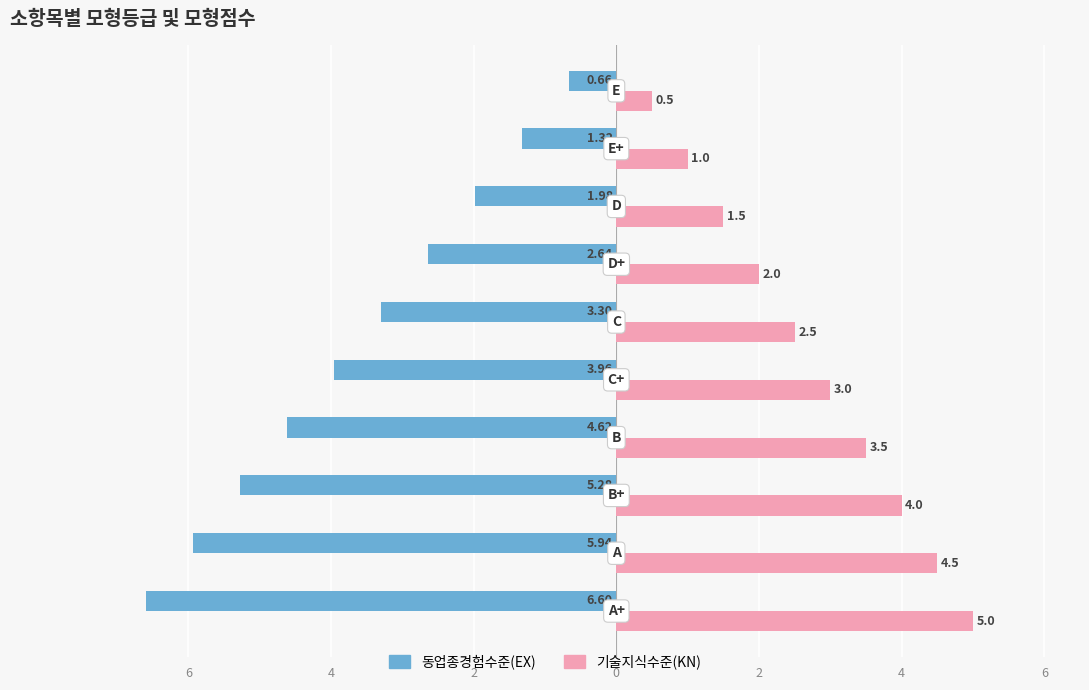

What is the value of the 기술지식수준(KN) bar at the 2nd from the left?

4.5